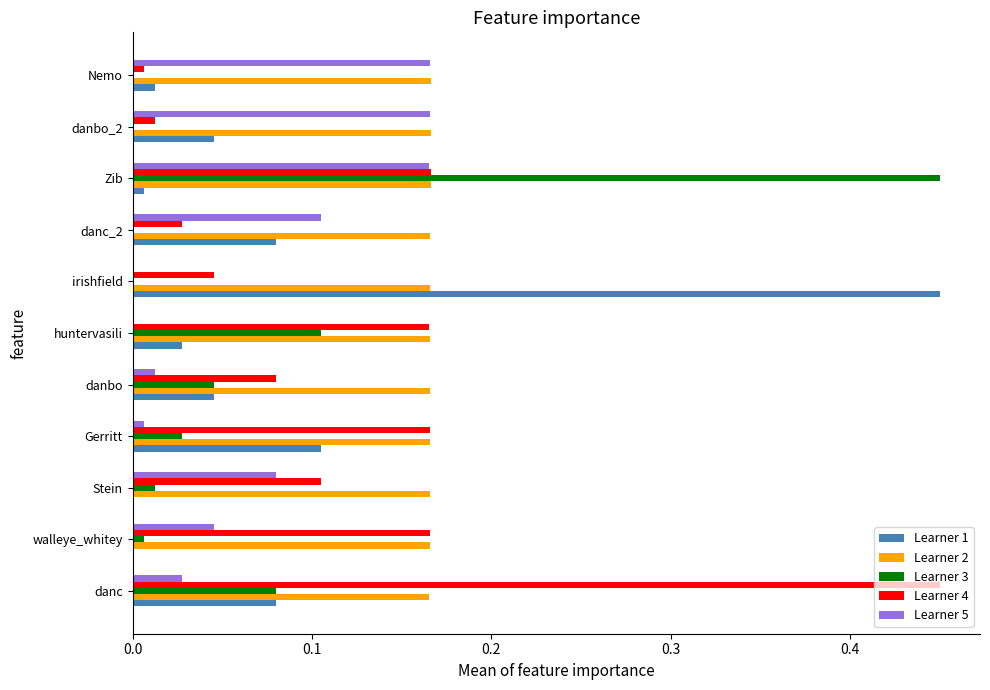

At which category is the sum across all series the highest?

Zib